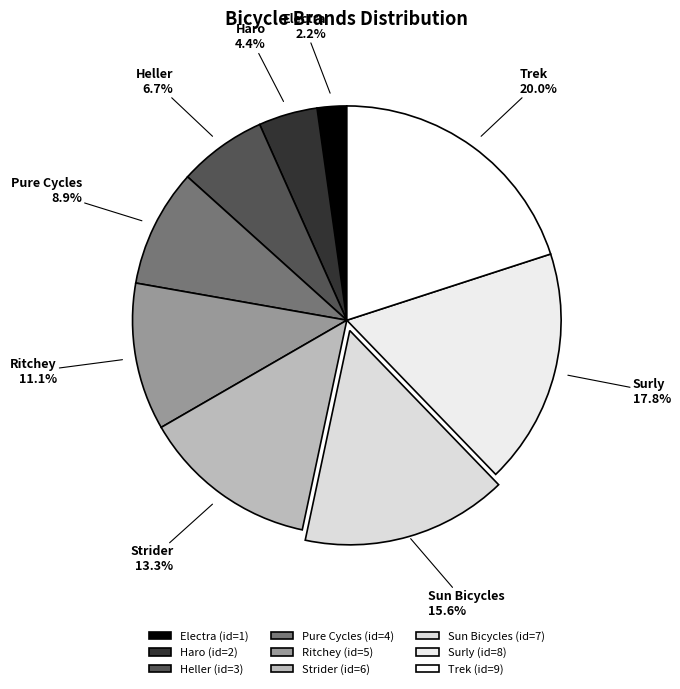

To the nearest percent, what portion does Pure Cycles represent?

9%